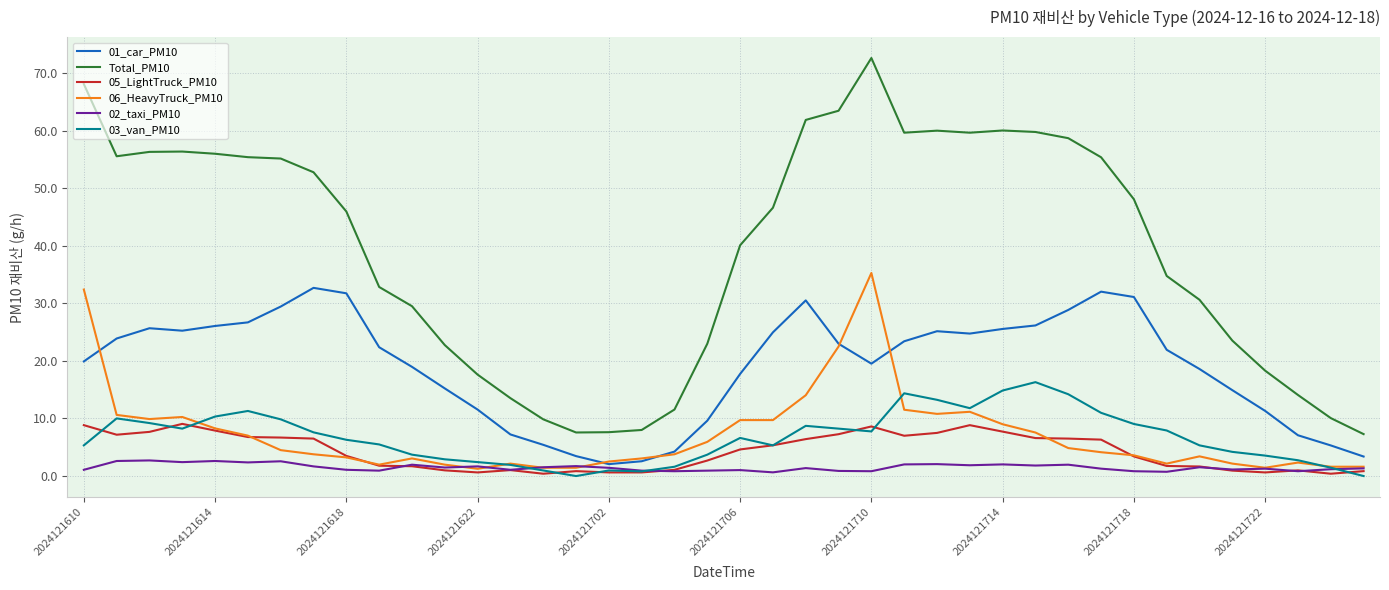

What is the greatest value displayed?

72.6